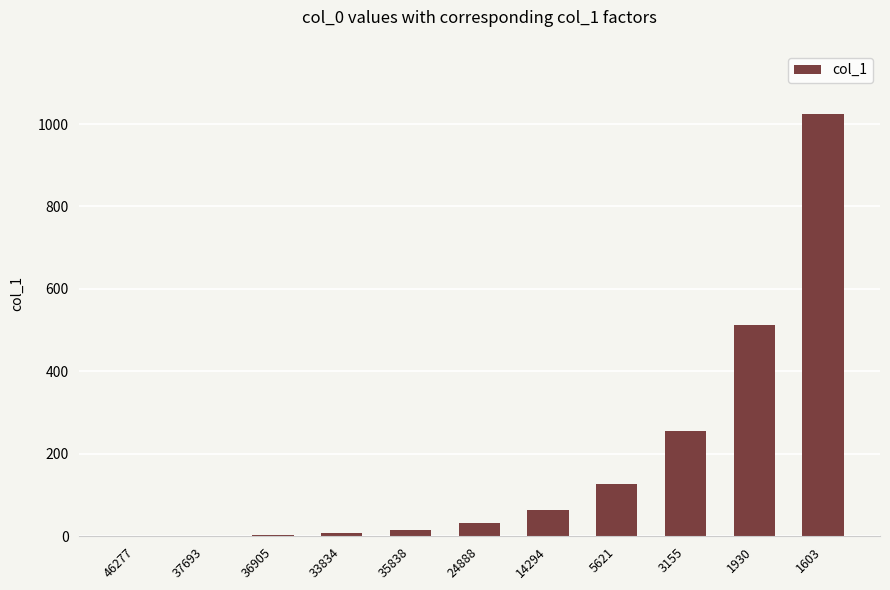

What is the sum of all values?

2047